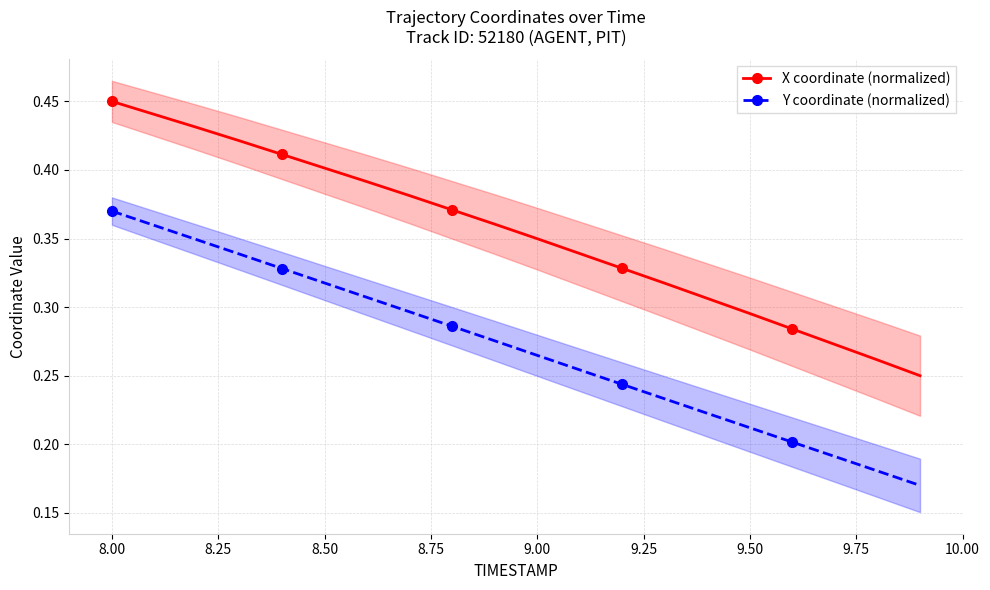

True or false: Y coordinate (normalized) and X coordinate (normalized) intersect in this chart.

False